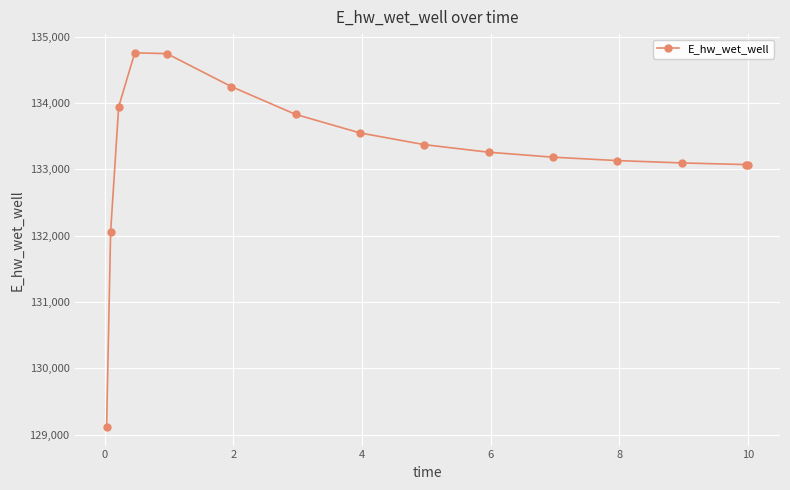

What is the difference between the maximum and minimum values?

5639.3